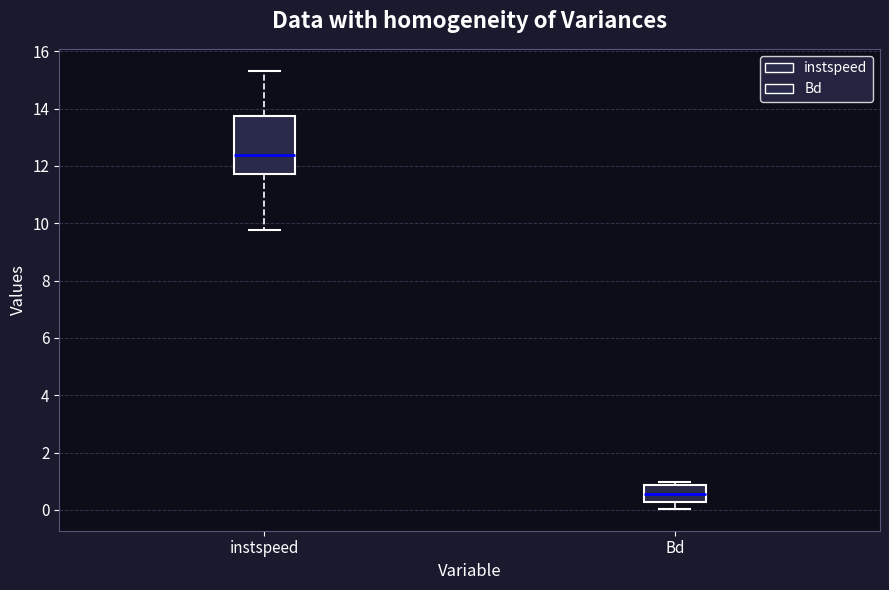

Reading left to right, transcribe this box plot: for each box, give where its median line is, the range the box spans, and where its two whiskers end, as read against the y-axis. The values are not printed on the chart, so give them approximately, as read against the axis.

instspeed: median 12.4, box 11.8 to 13.8, whiskers 9.8 to 15.4
Bd: median 0.6, box 0.2 to 0.8, whiskers 0.0 to 1.0